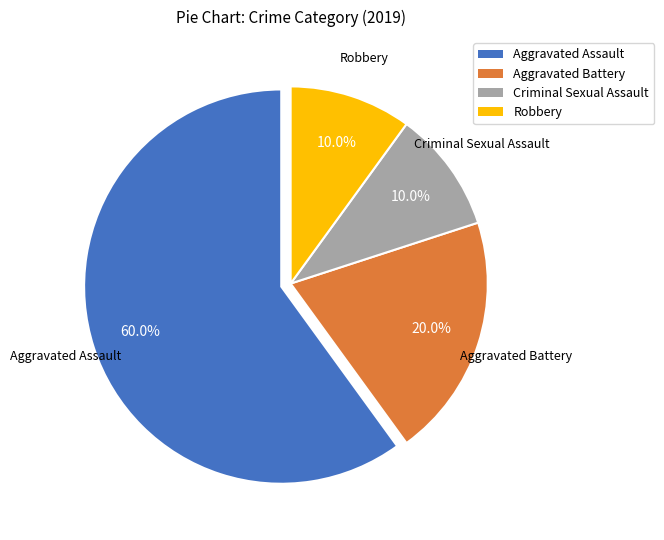

Does Aggravated Assault represent more than half of the total?

Yes